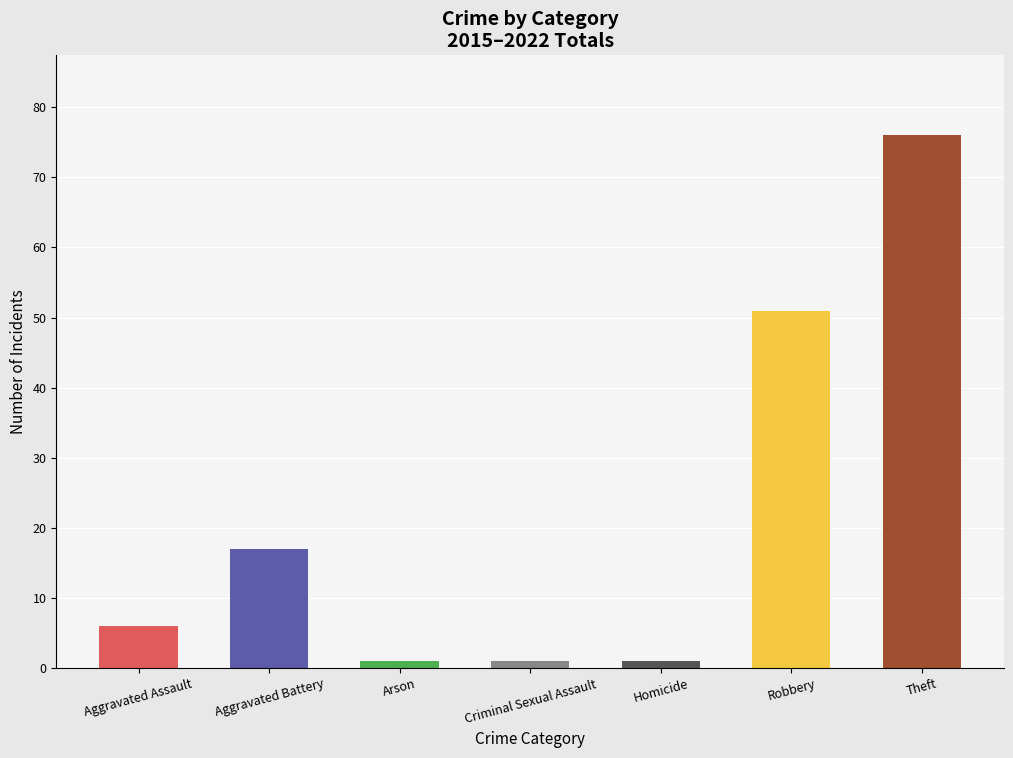

What is the average value?

22